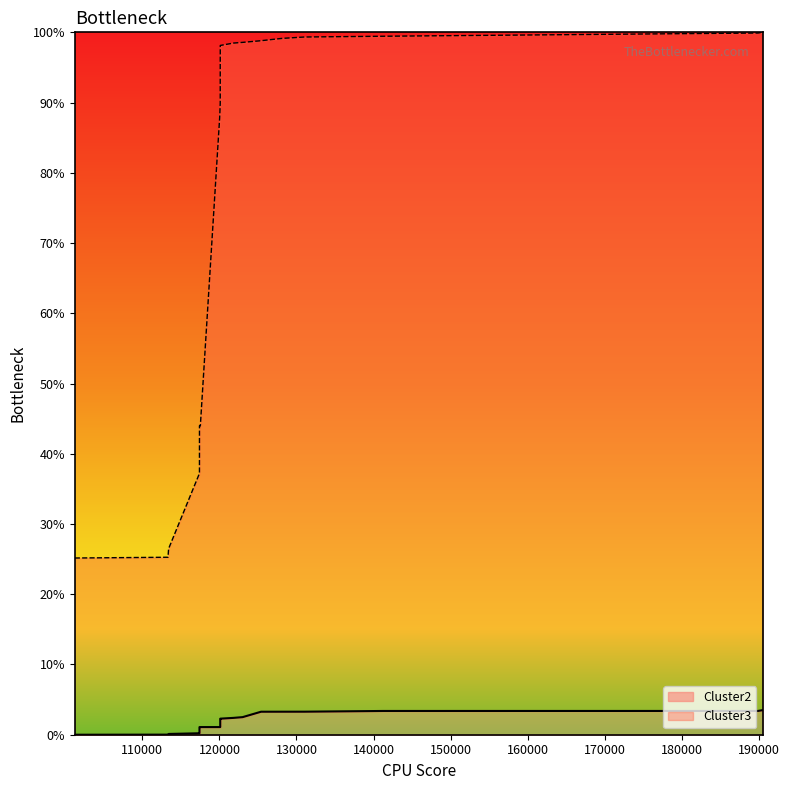

Count the number of categories in the chart.

20